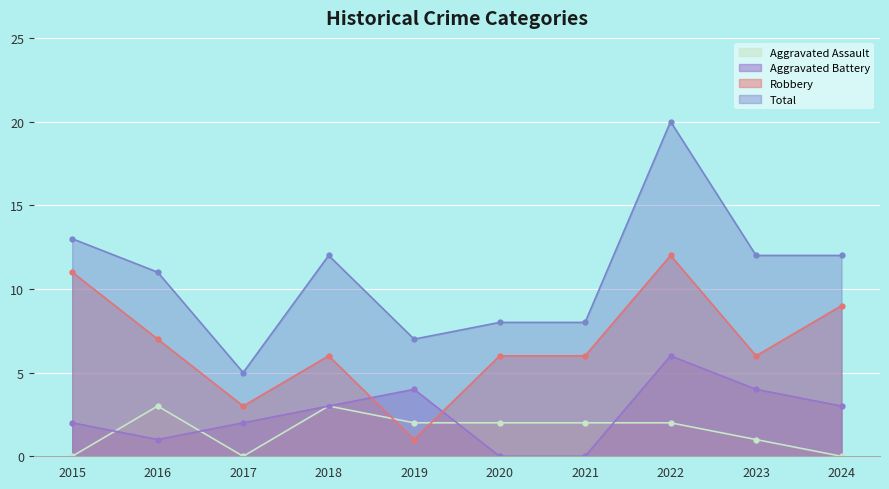

Where is the first local minimum for Robbery?

2017